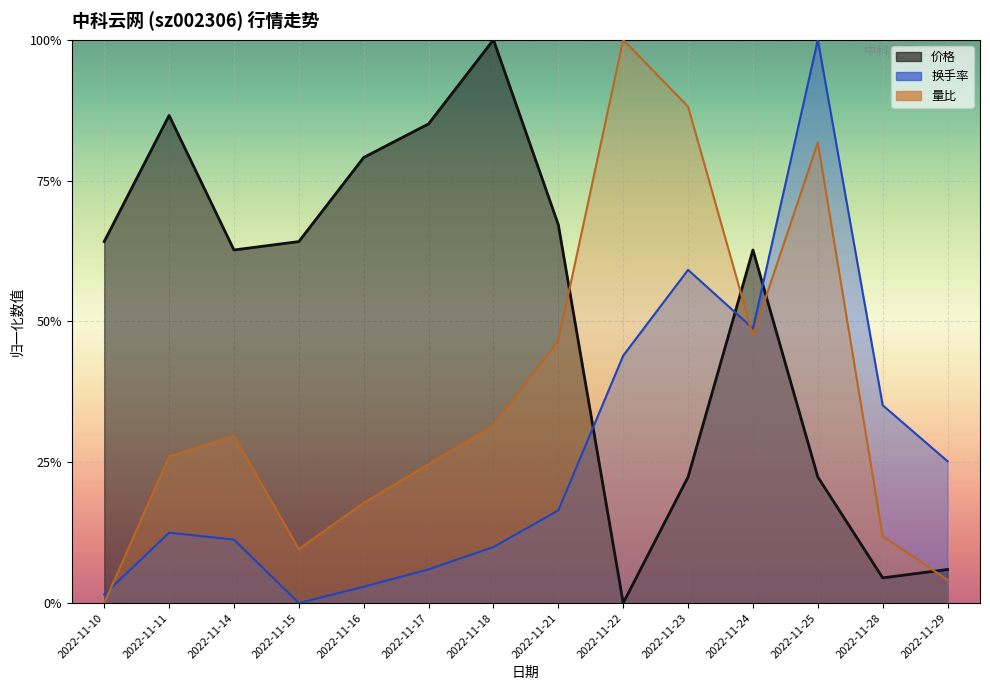

What is the difference between the second highest and second lowest values in the 量比 series?

0.8